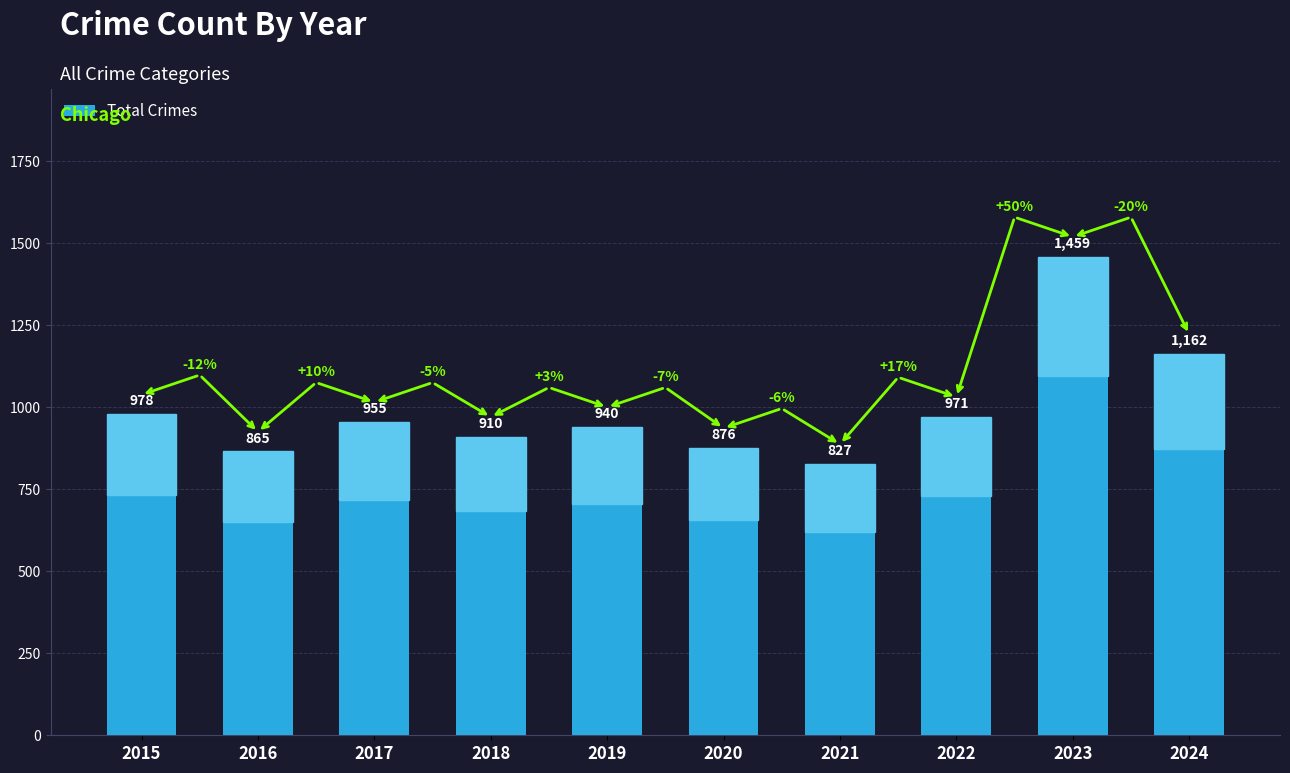

Rank the categories by value from highest to lowest.

2023, 2024, 2015, 2022, 2017, 2019, 2018, 2020, 2016, 2021